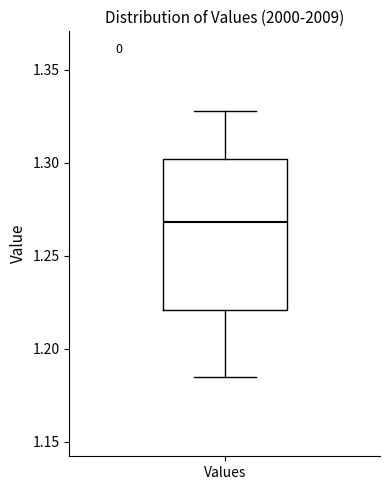

Read this box plot against the y-axis: the position of the median line, the range covered by the box, and the ends of both whiskers. The values are not printed on the chart, so give them approximately, as read against the axis.

median 1.270, box 1.220 to 1.300, whiskers 1.185 to 1.330